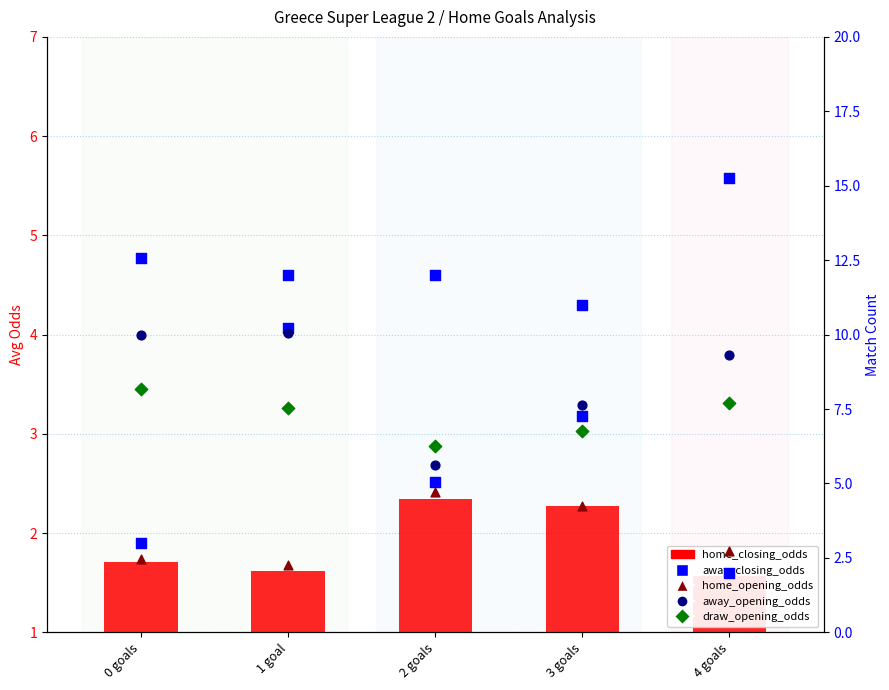

Which series has the largest Y range (max minus min)?

away_closing_odds